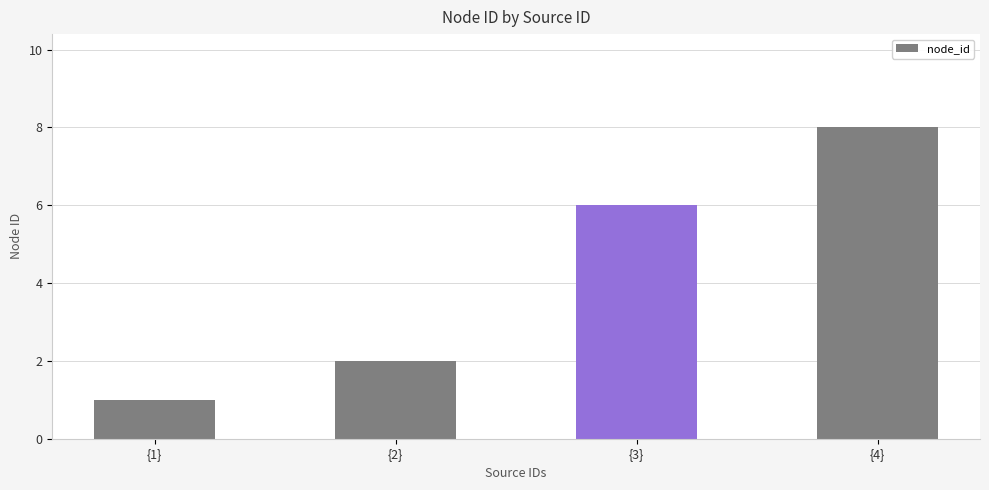

What is the approximate value at {1}?

1